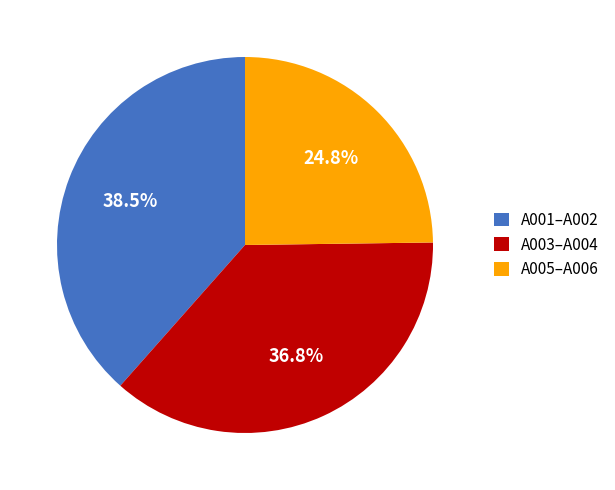

What is the smallest slice in the pie chart?

A005–A006